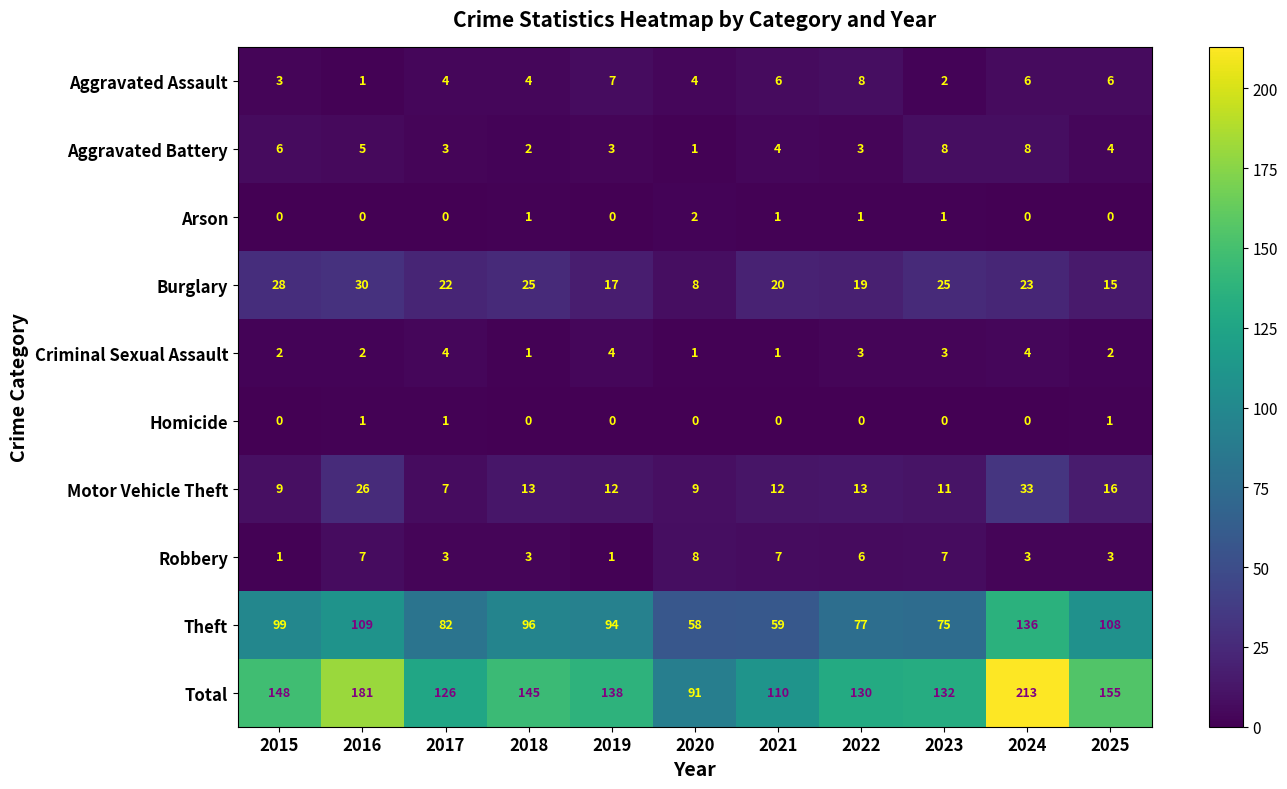

How many distinct data groups are displayed?

10